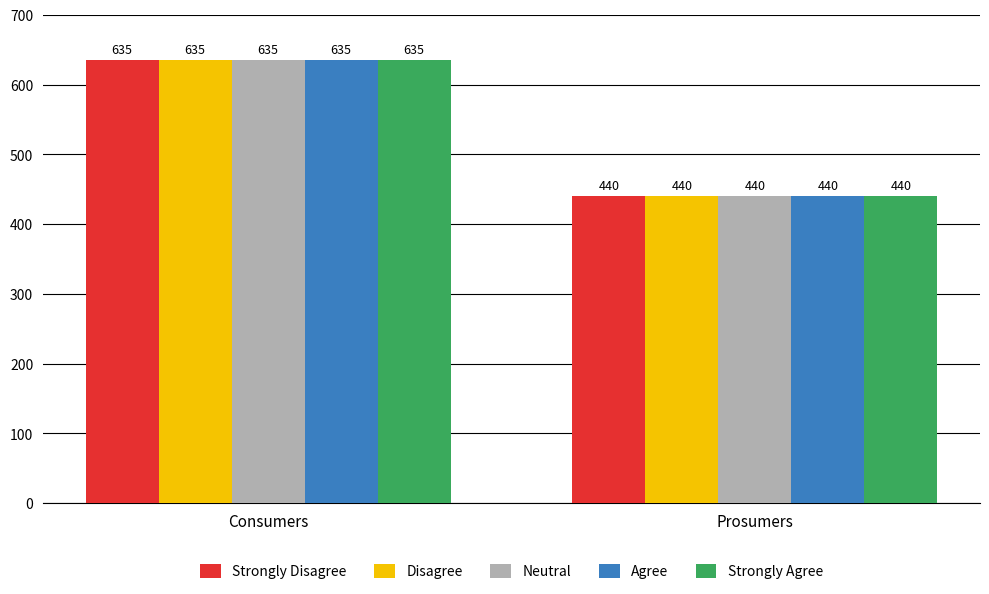

What is the sum of the Agree values at Prosumers and Consumers?

1075